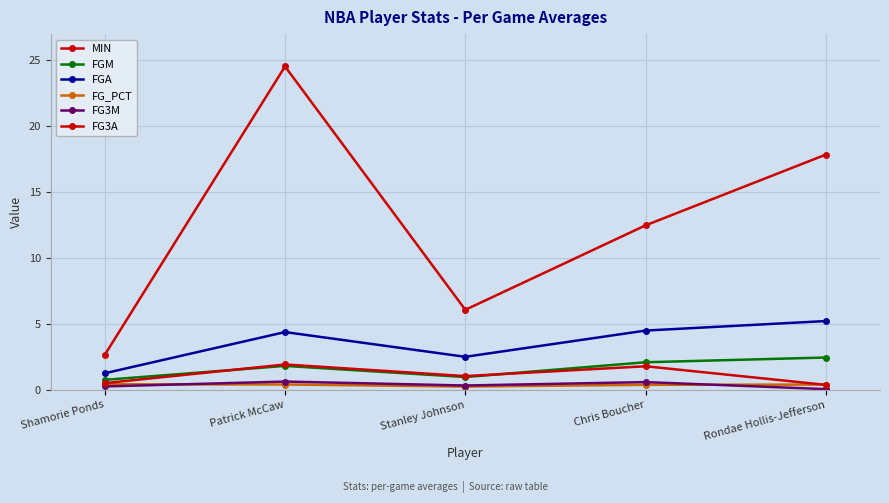

Reading left to right, transcribe all the data shown in this chart.

MIN: 2.6	24.5	6.1	12.5	17.9
FGM: 0.8	1.8	1.0	2.1	2.4
FGA: 1.2	4.4	2.5	4.5	5.2
FG_PCT: 0.4	0.4	0.2	0.4	0.4
FG3M: 0.2	0.6	0.3	0.6	0.0
FG3A: 0.5	1.9	1.0	1.8	0.4